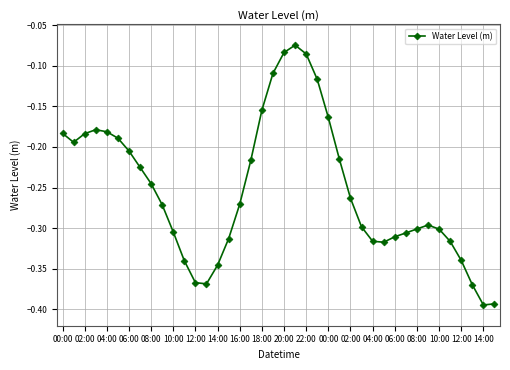

True or false: there are more than 2 points higher than both neighbors.

True